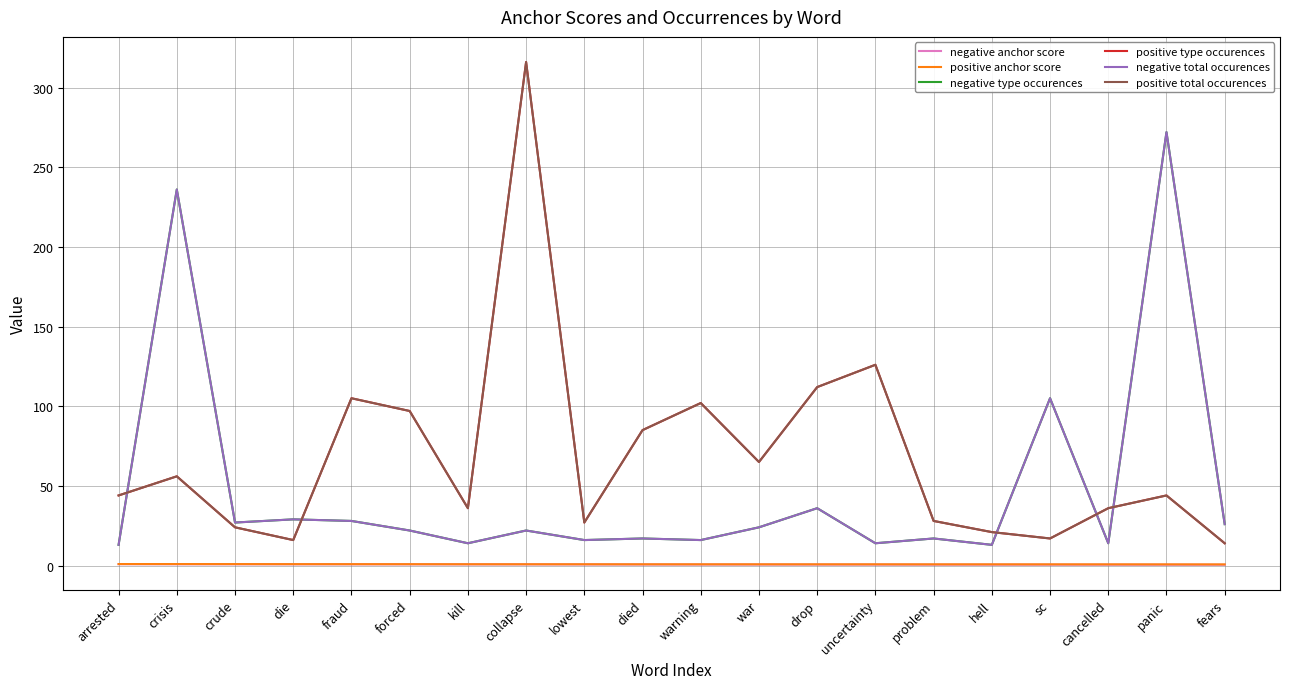

True or false: negative type occurences and negative total occurences cross at least once.

False